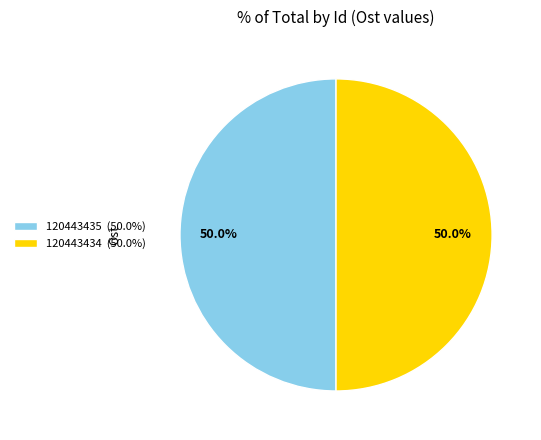

To the nearest percent, what portion does 120443434 represent?

50%